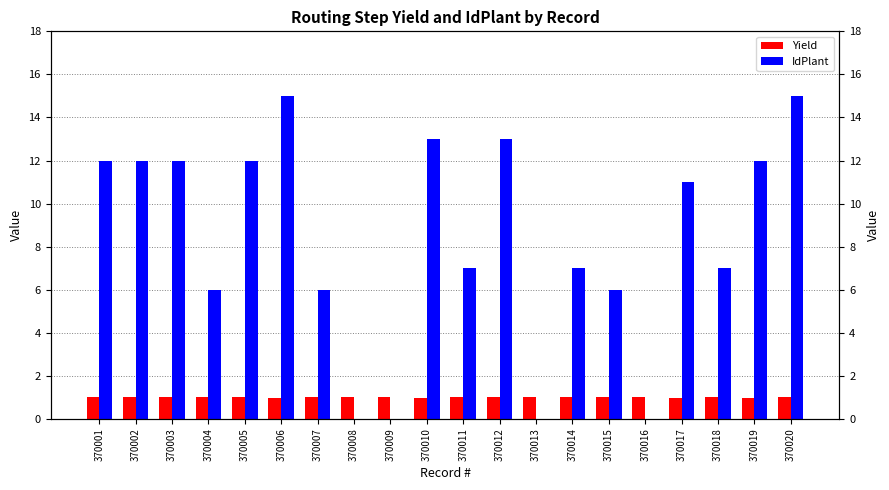

True or false: Yield has a value of 1.0 at 370020.

True